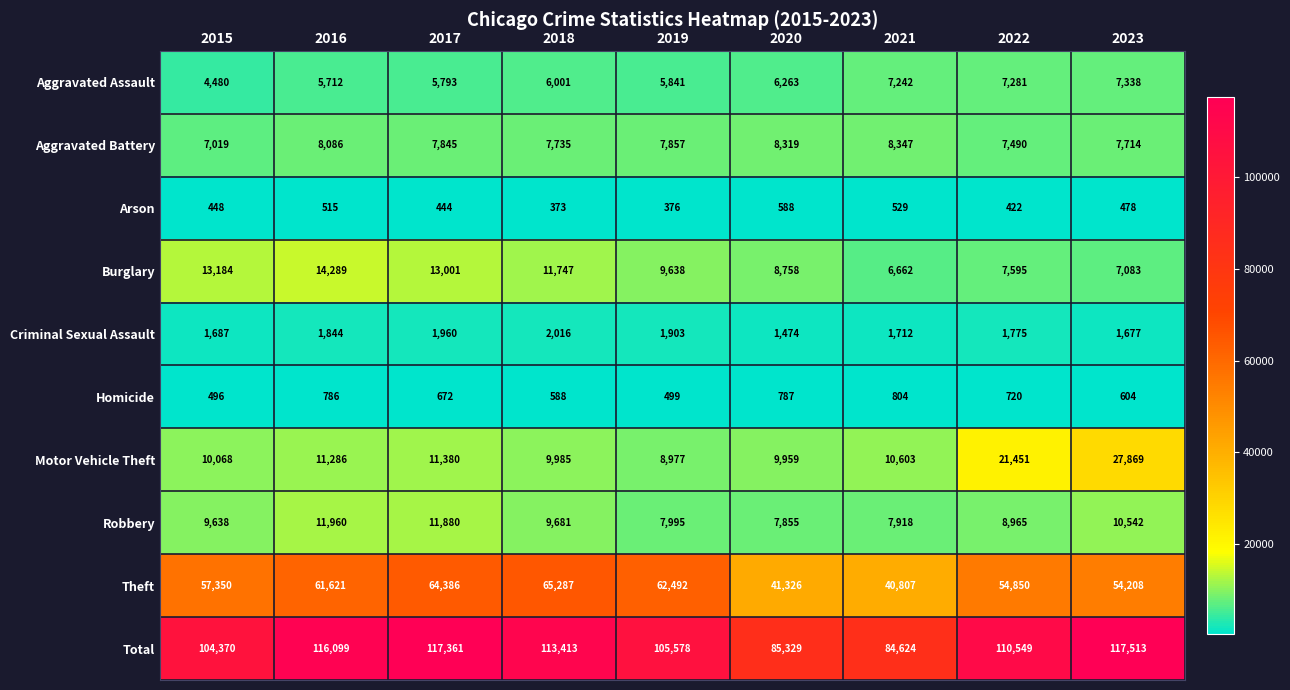

True or false: Total has a value of 117513 at 2023.

True